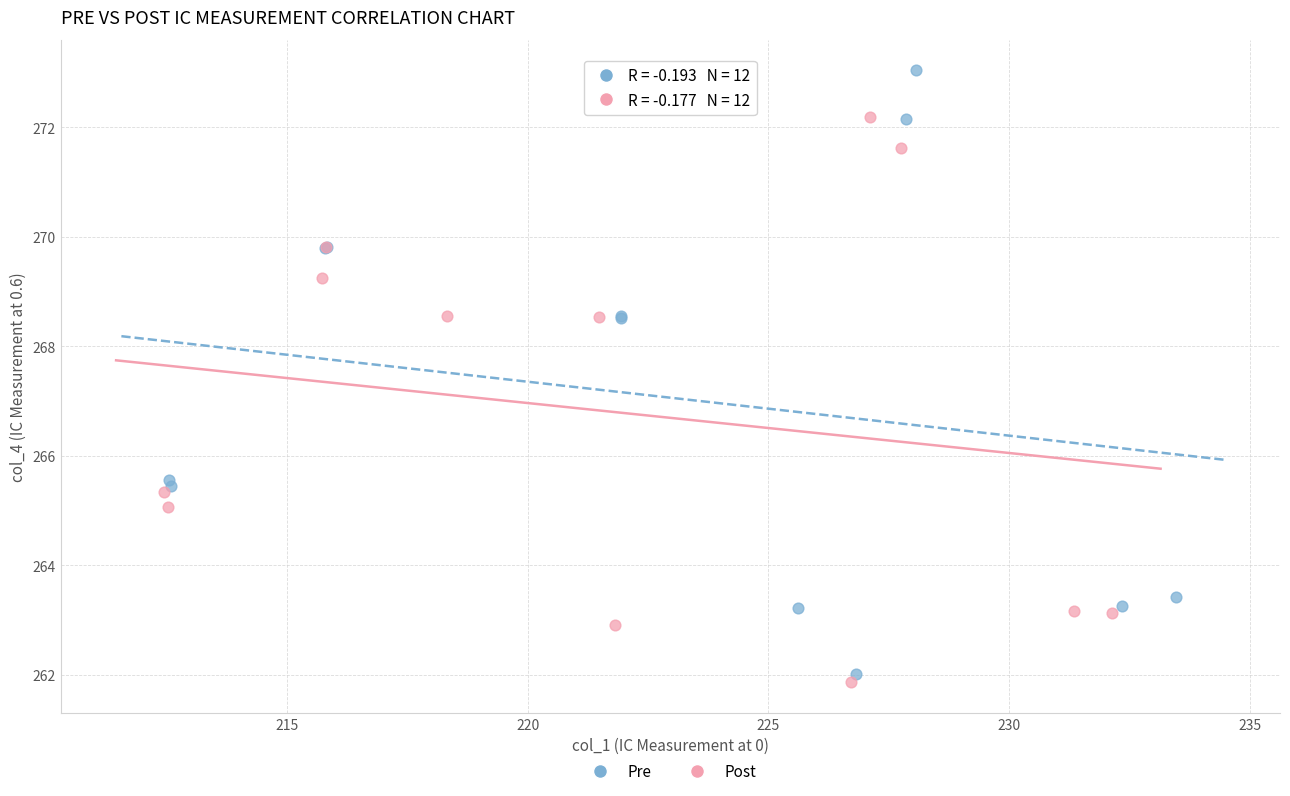

What are all the series names shown in the legend?

Pre, Post